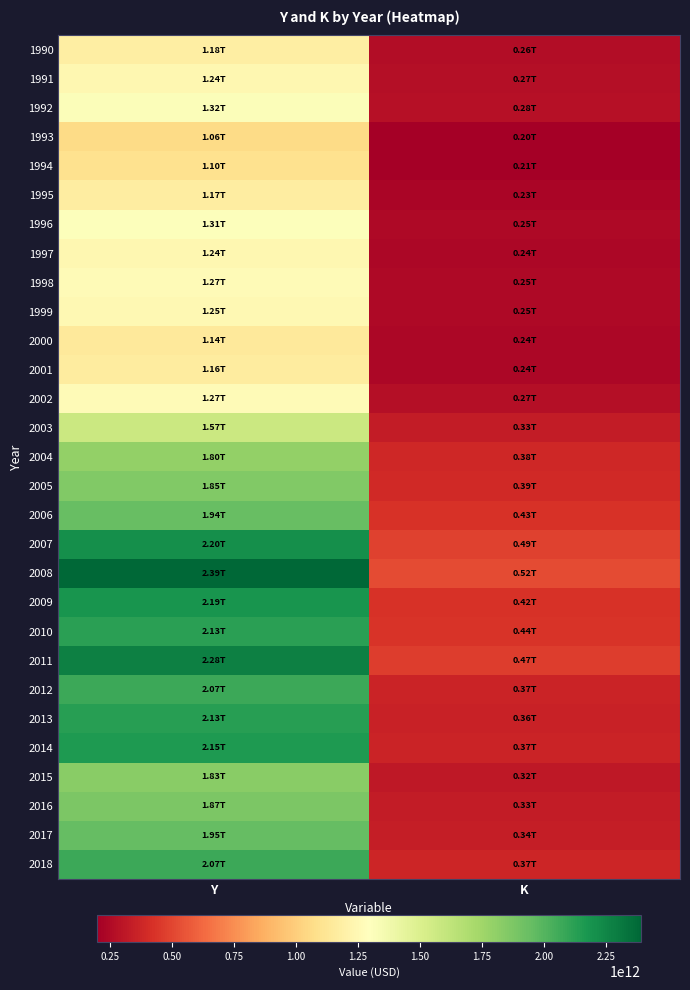

Which category has the highest value across all series?

Y